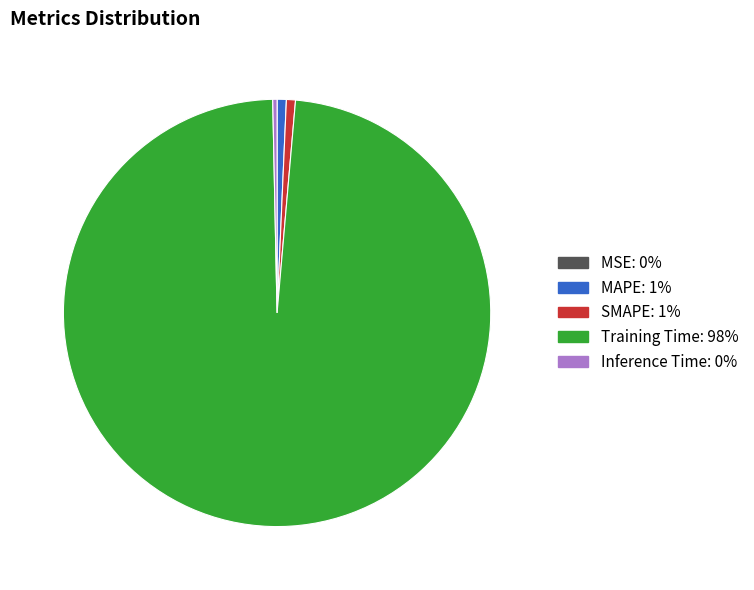

Is the sum of SMAPE and Training Time greater than half?

Yes